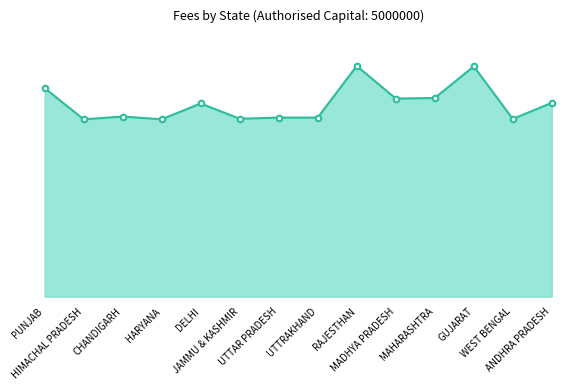

True or false: the data has more than 2 interior local peaks.

True